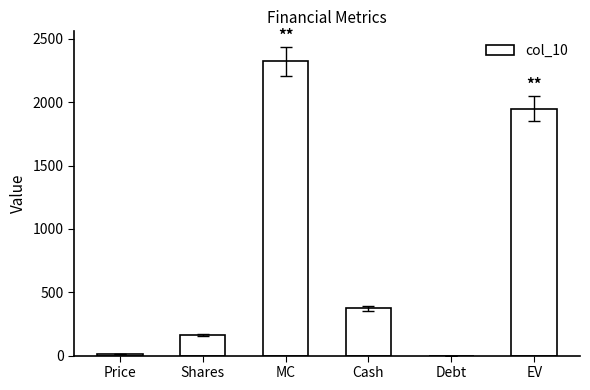

What is the sum of all values?

4815.9